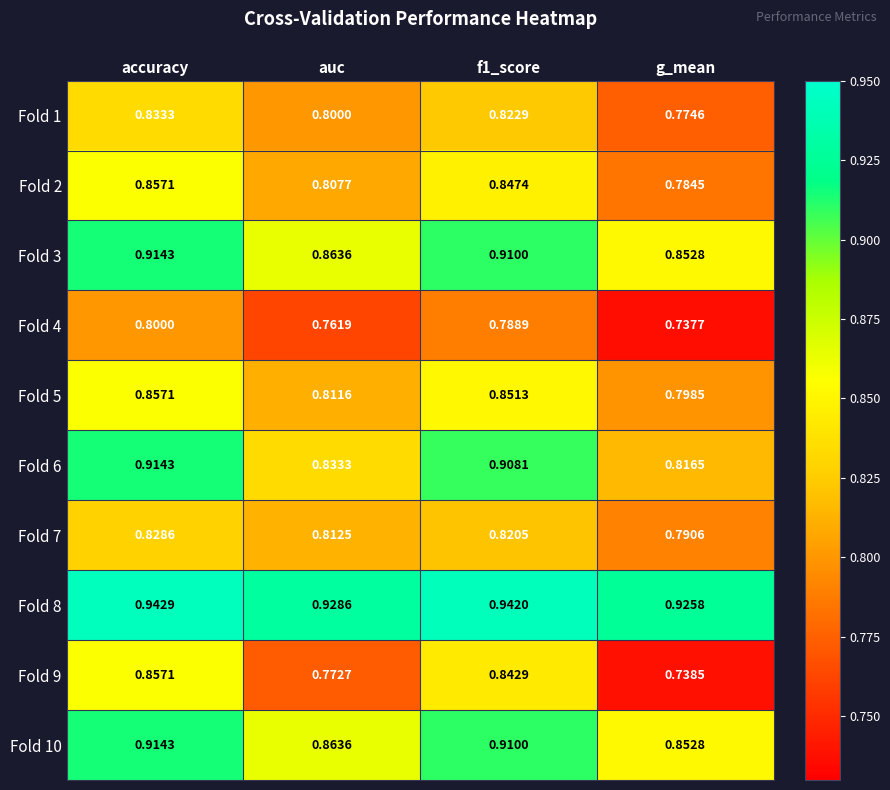

At which category is the sum across all series the highest?

accuracy